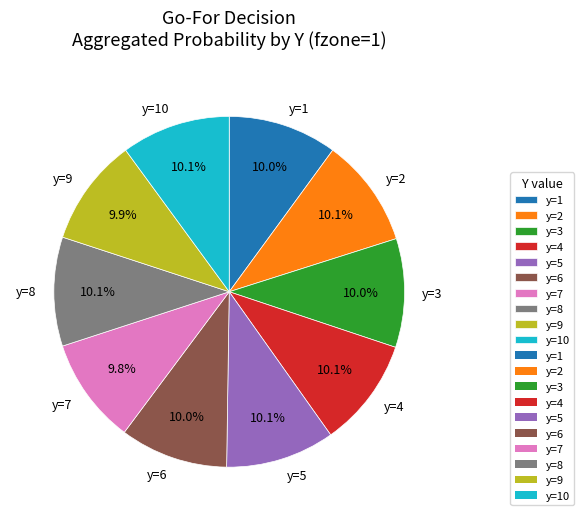

To the nearest percent, what is the average slice percentage?

10%